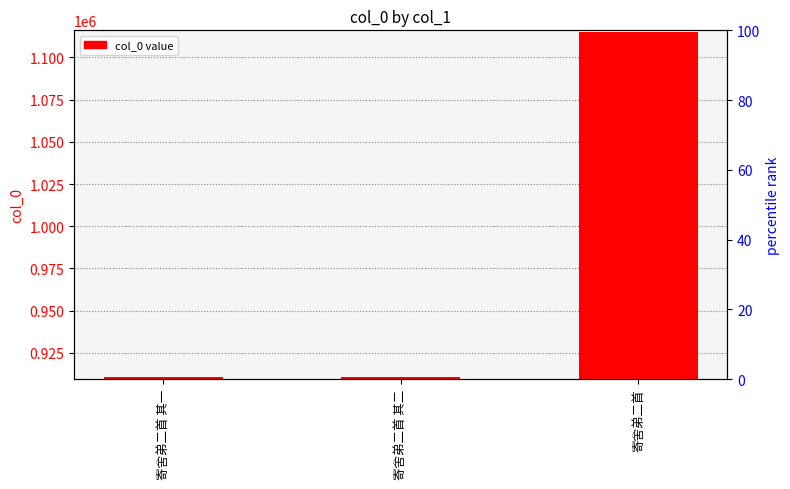

How many bars are there in total?

3